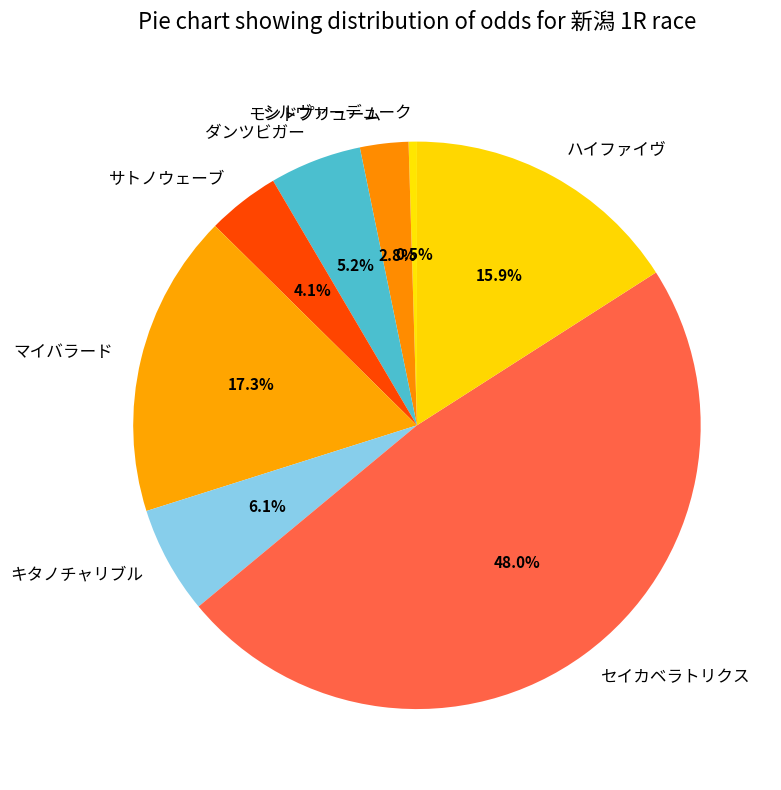

Rank the categories by value from highest to lowest.

セイカベラトリクス, マイバラード, ハイファイヴ, キタノチャリブル, ダンツビガー, サトノウェーブ, モンドプリューム, シルヴァーデューク